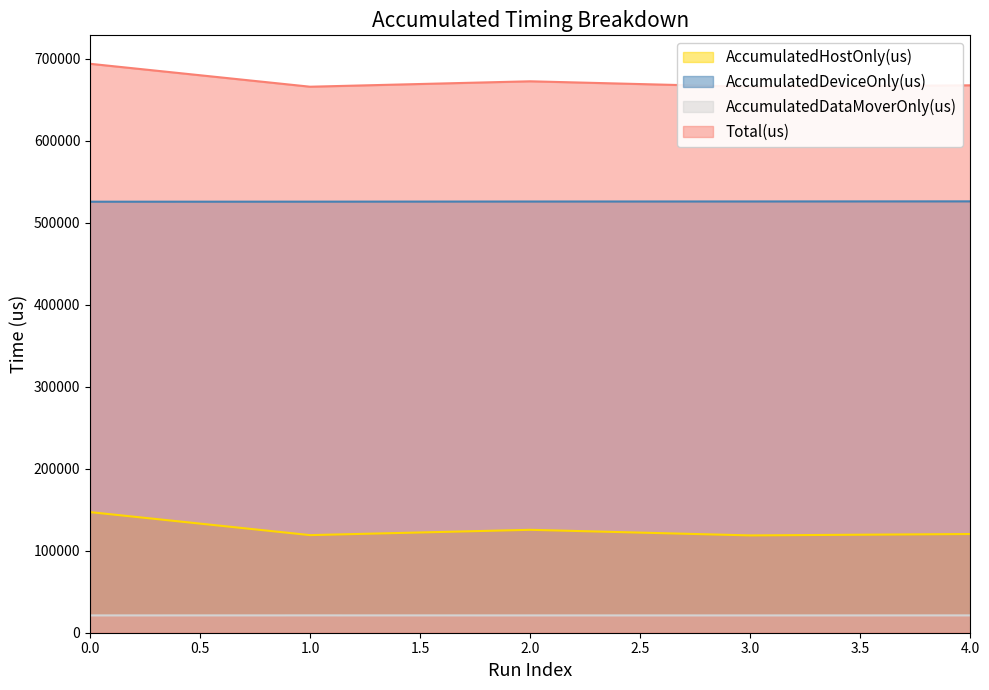

What are all the series names shown in the legend?

AccumulatedHostOnly(us), AccumulatedDeviceOnly(us), AccumulatedDataMoverOnly(us), Total(us)